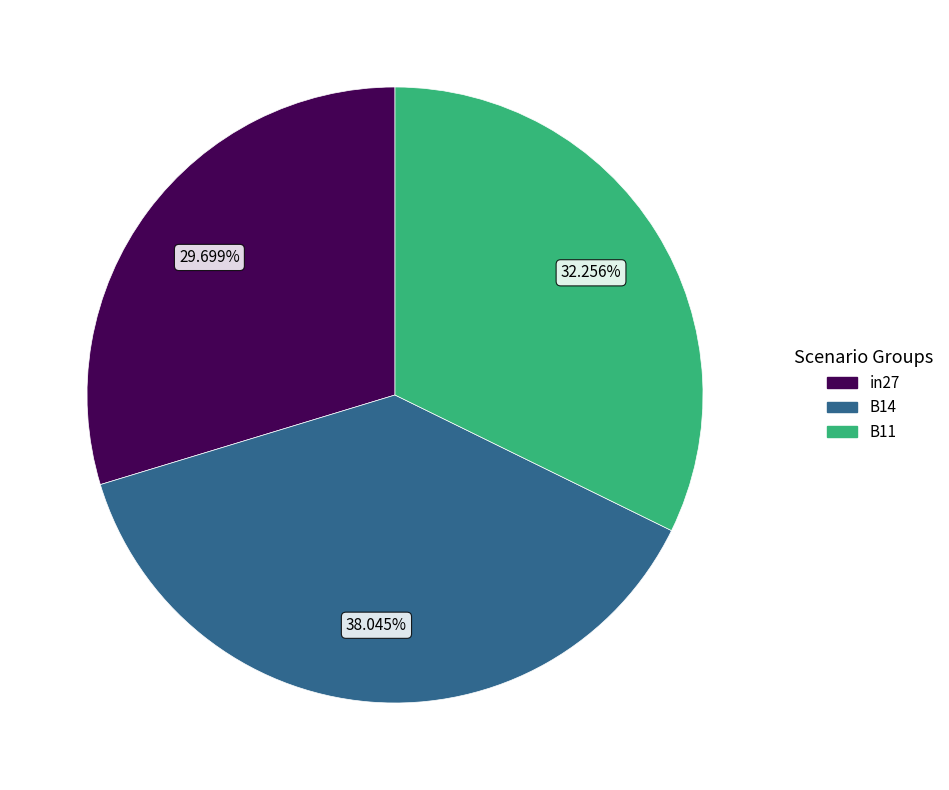

To the nearest percent, what is the difference between the B11 and in27 slice percentages?

3%